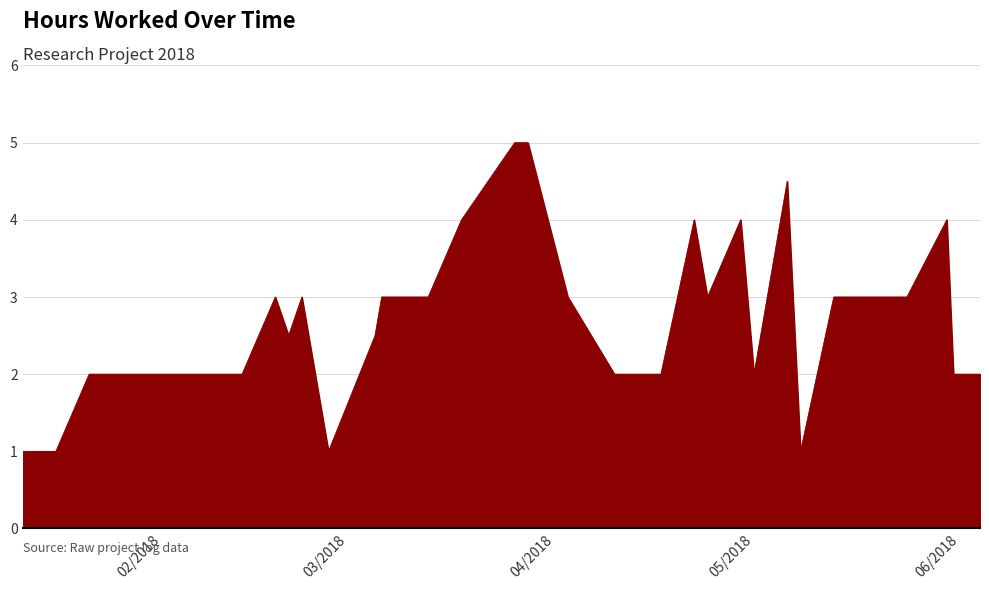

What is the smallest value displayed?

1.0